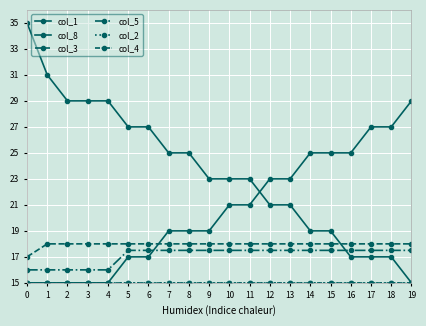

True or false: col_1 has more than 2 points higher than both neighbors.

False